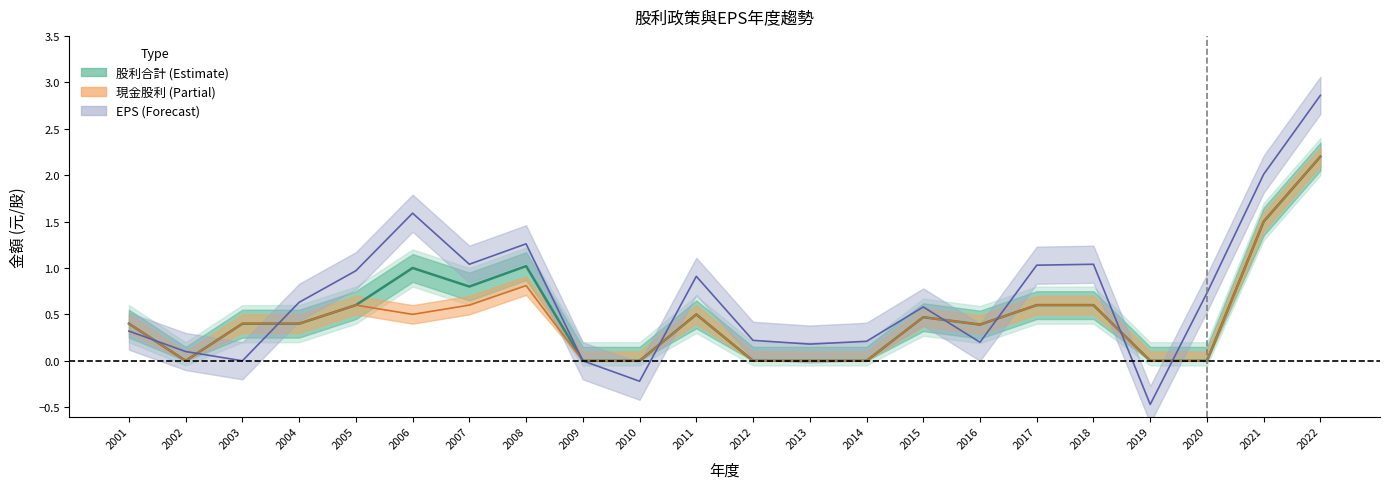

What is the difference between the highest and lowest values at 2021?

0.5